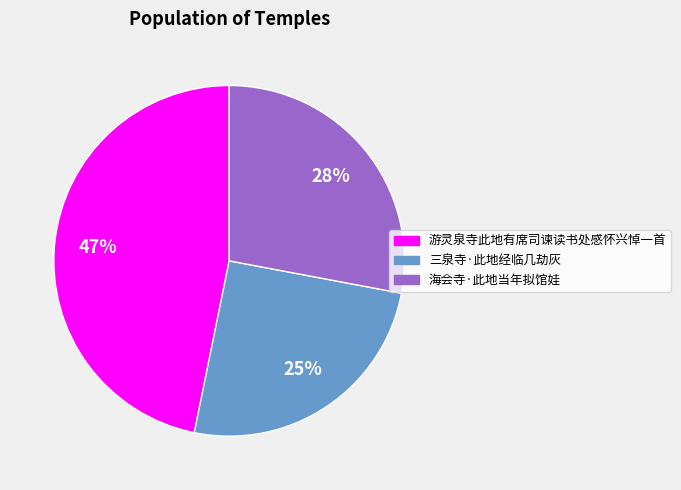

Does 海会寺·此地当年拟馆娃 represent more than half of the total?

No